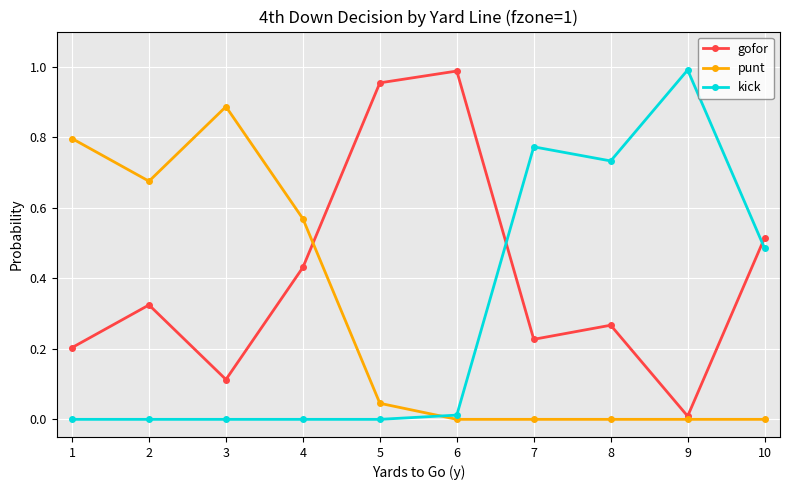

Rank the series at 3 from lowest to highest value.

kick, gofor, punt